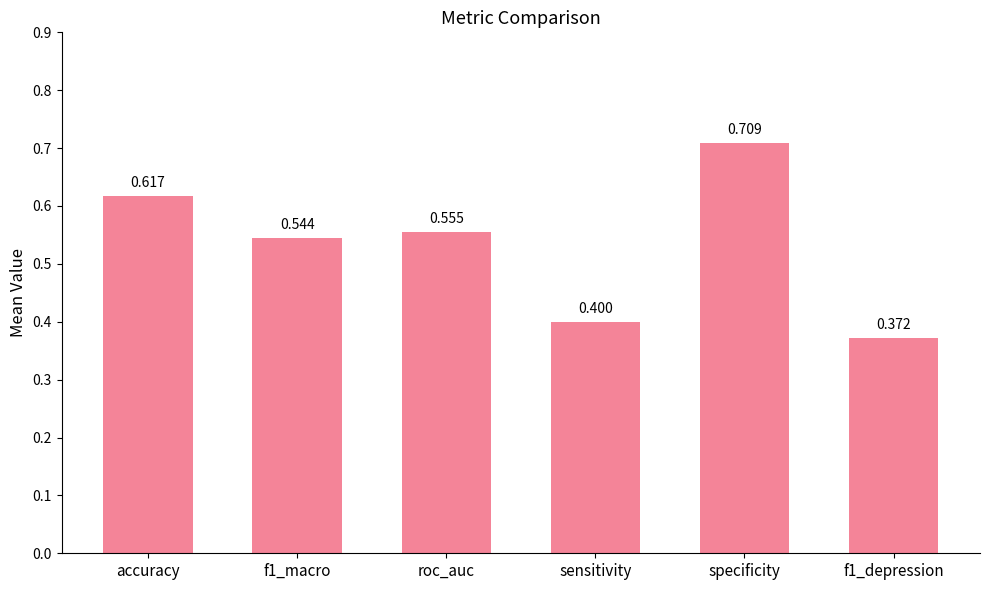

At which category does the chart reach its peak across all series?

specificity